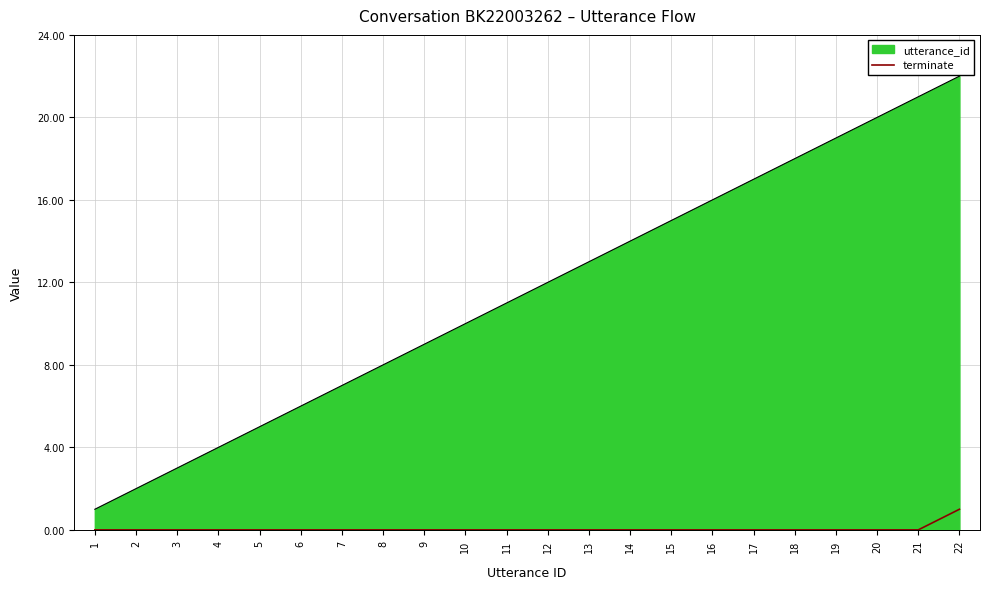

What is the greatest value displayed?

22